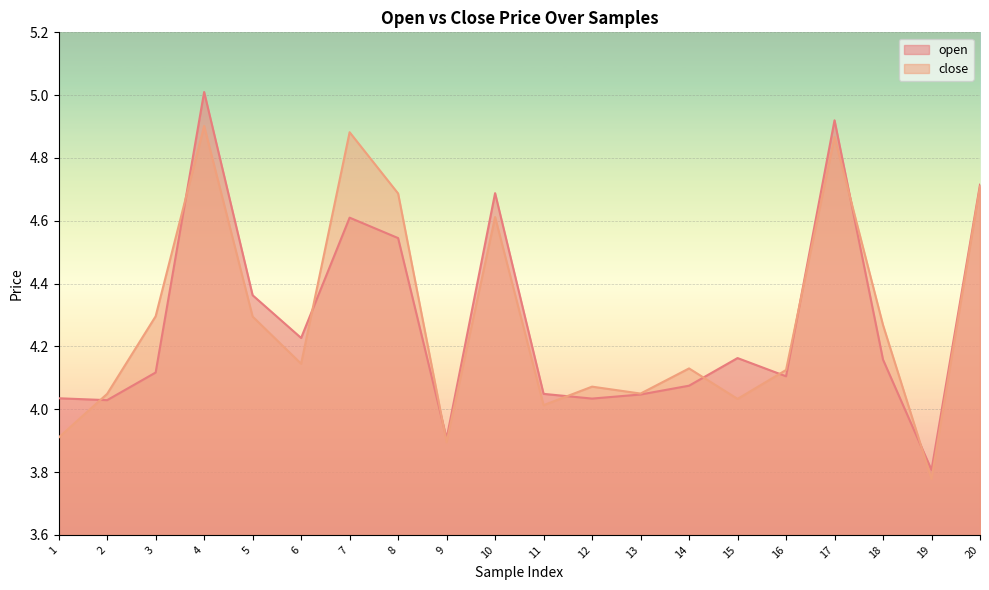

List the series in order of their peak value, lowest first.

close, open